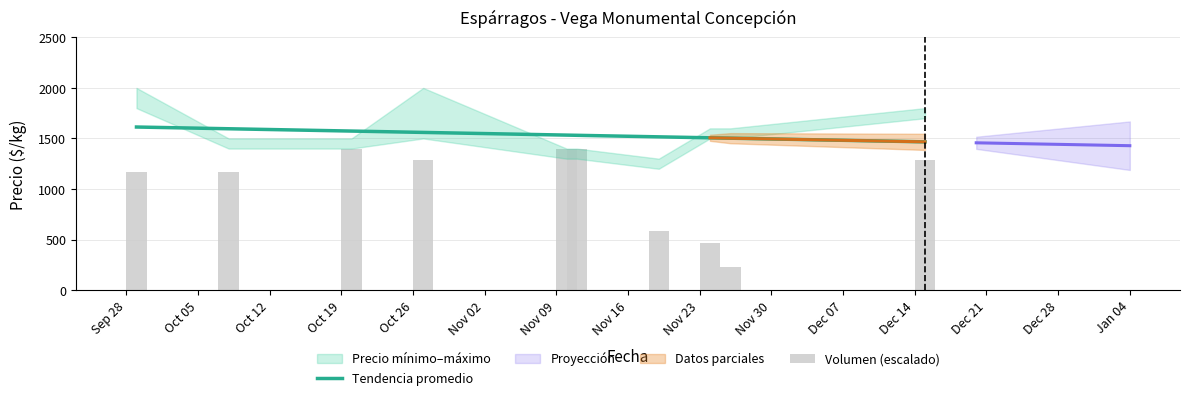

Is it true that Precio mínimo equals 1800 at 2021-09-29?

True